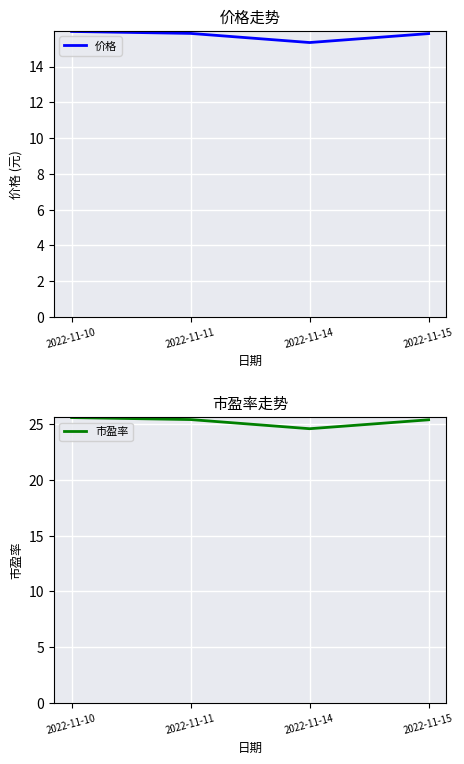

What is the highest value of the 价格 series?

16.0